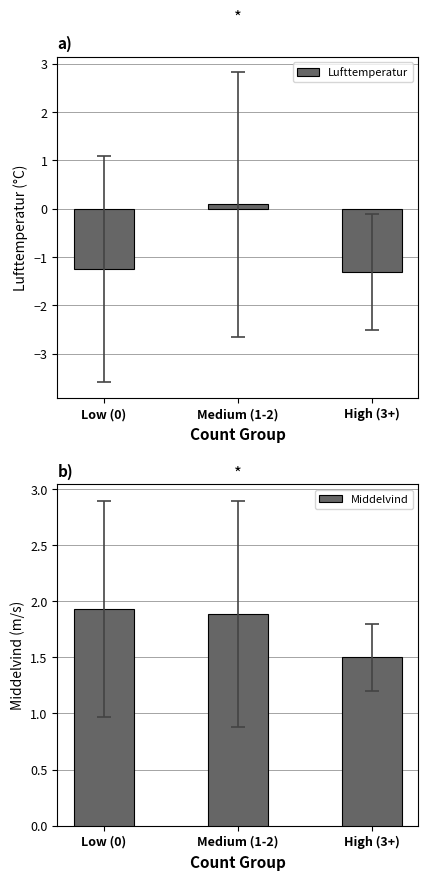

What is the difference between the second highest and minimum values in the Middelvind series?

0.4